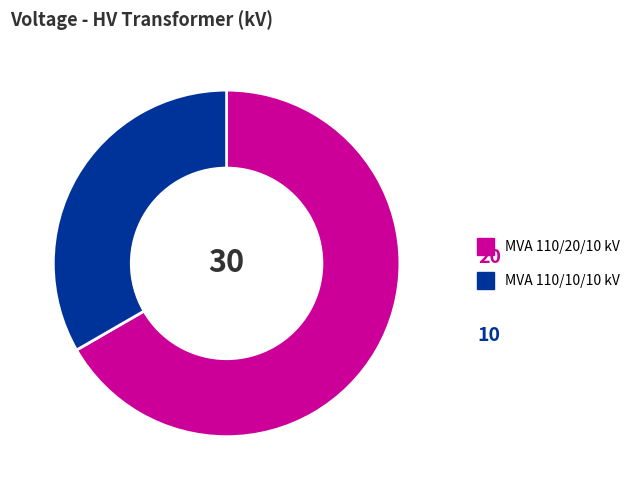

How many segments does this pie chart have?

2